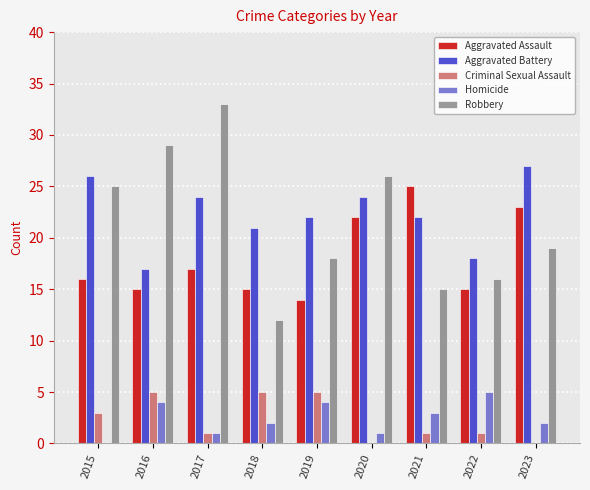

What is the average value of the Aggravated Battery series?

22